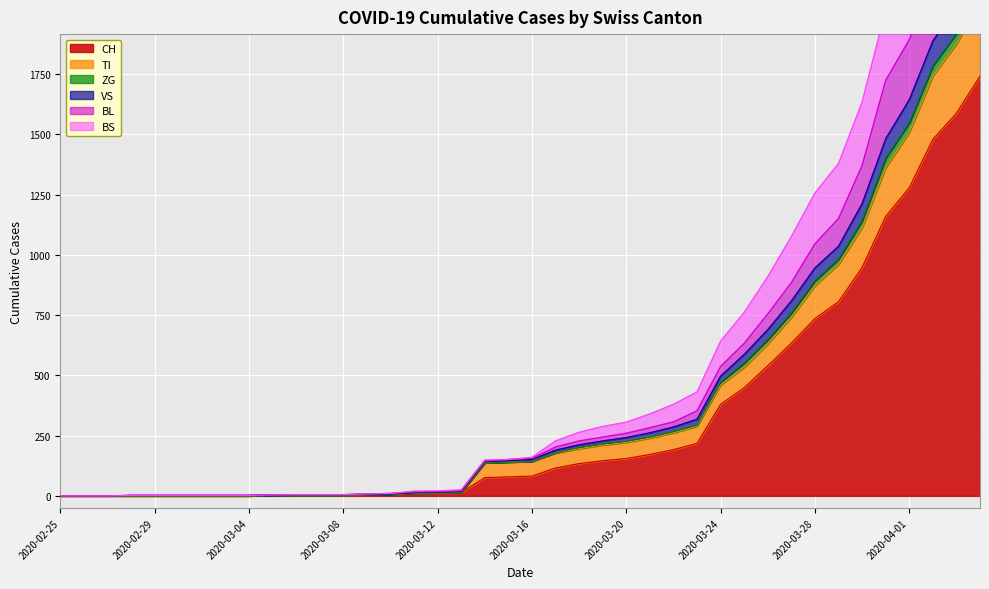

What is the spread (max minus min) of values at 2020-02-29?

2